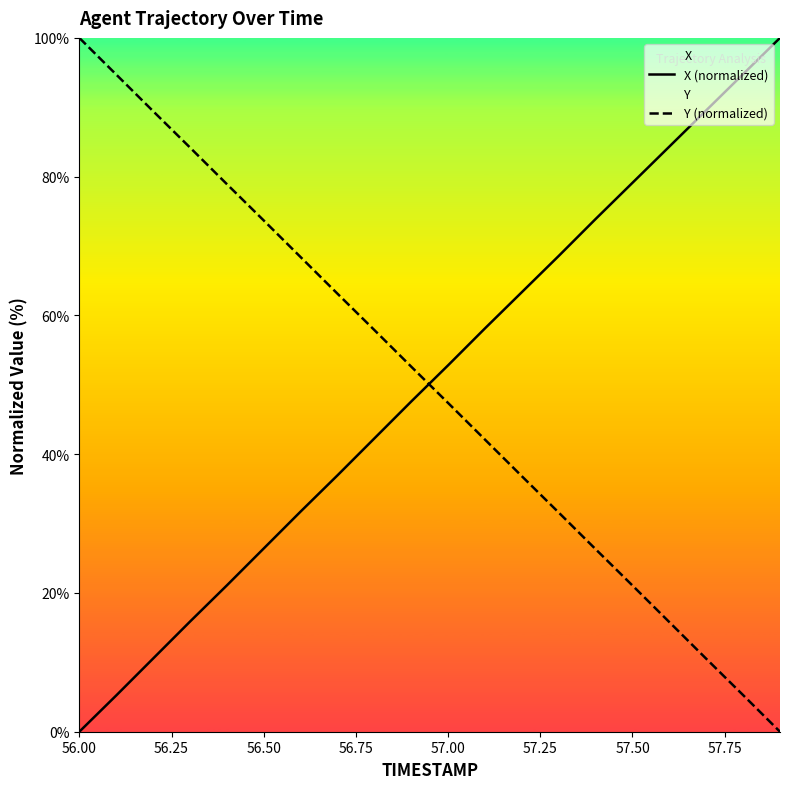

What is the difference between the maximum and minimum values in the X (normalized) series?

100.0